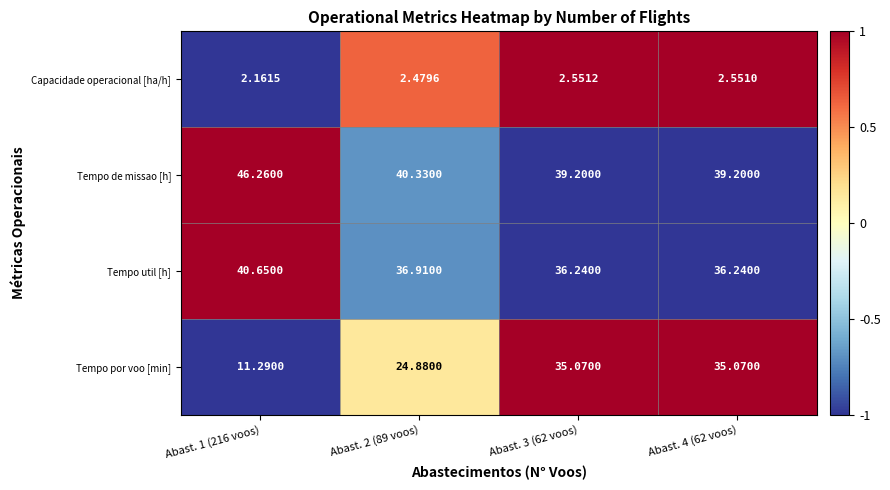

Count the number of categories in the chart.

4